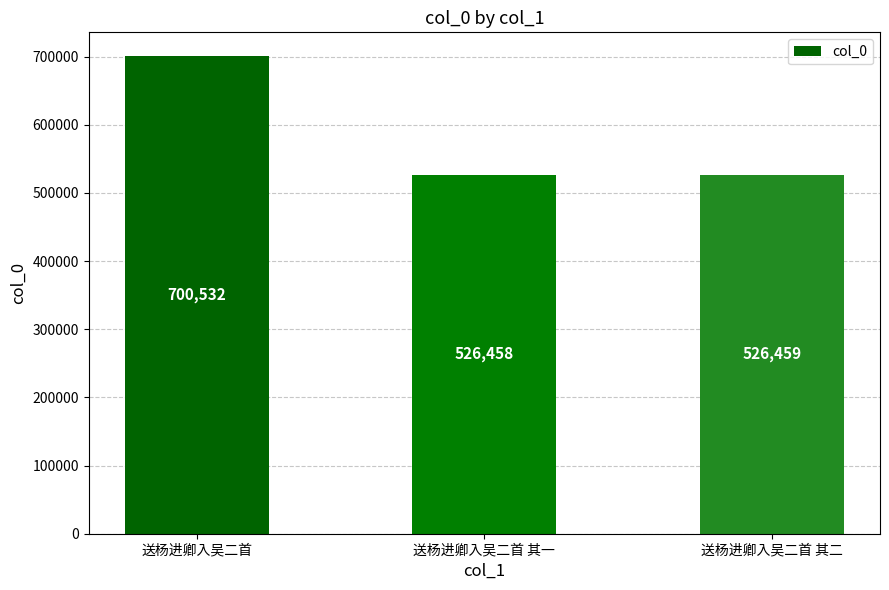

How many data points are less than 526459?

1